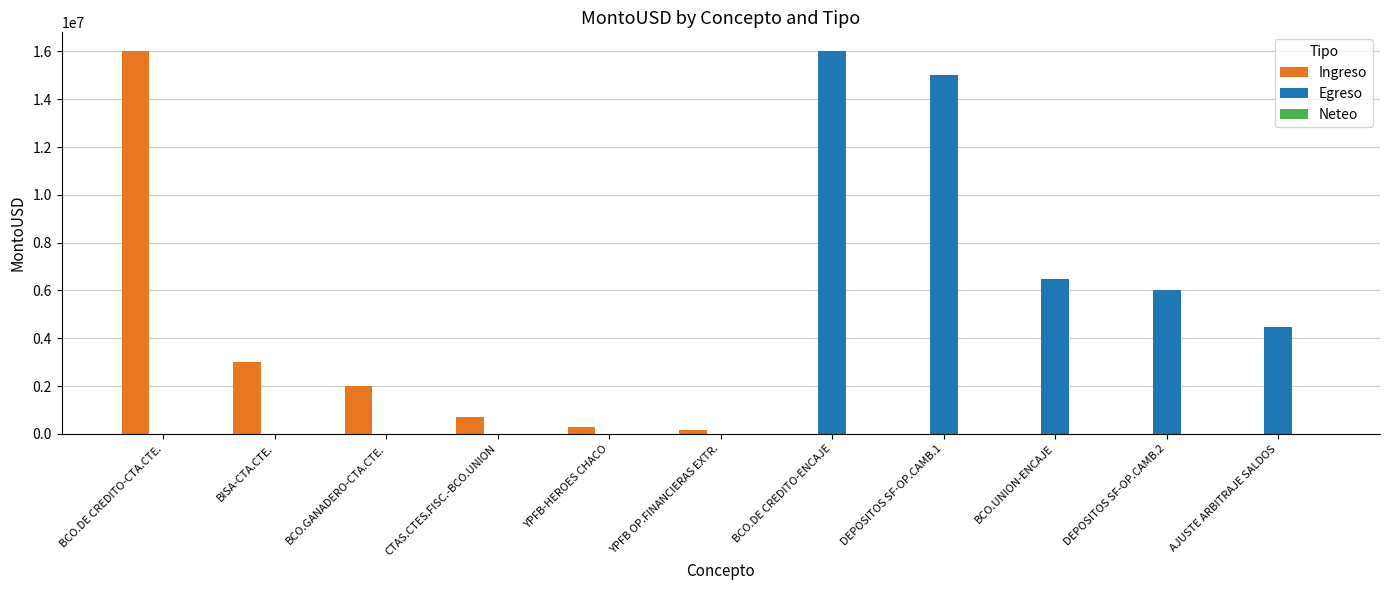

Does the chart contain stacked bars?

No